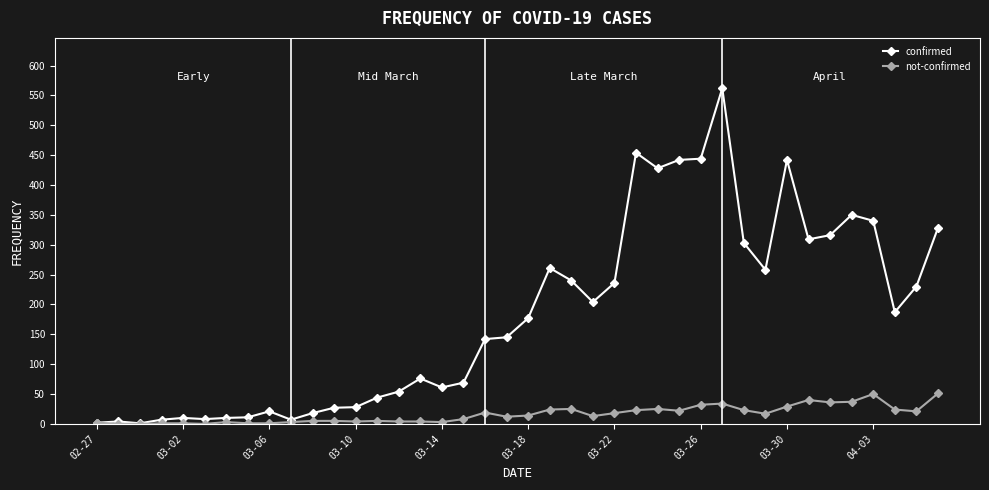

What is the minimum value for confirmed?

1